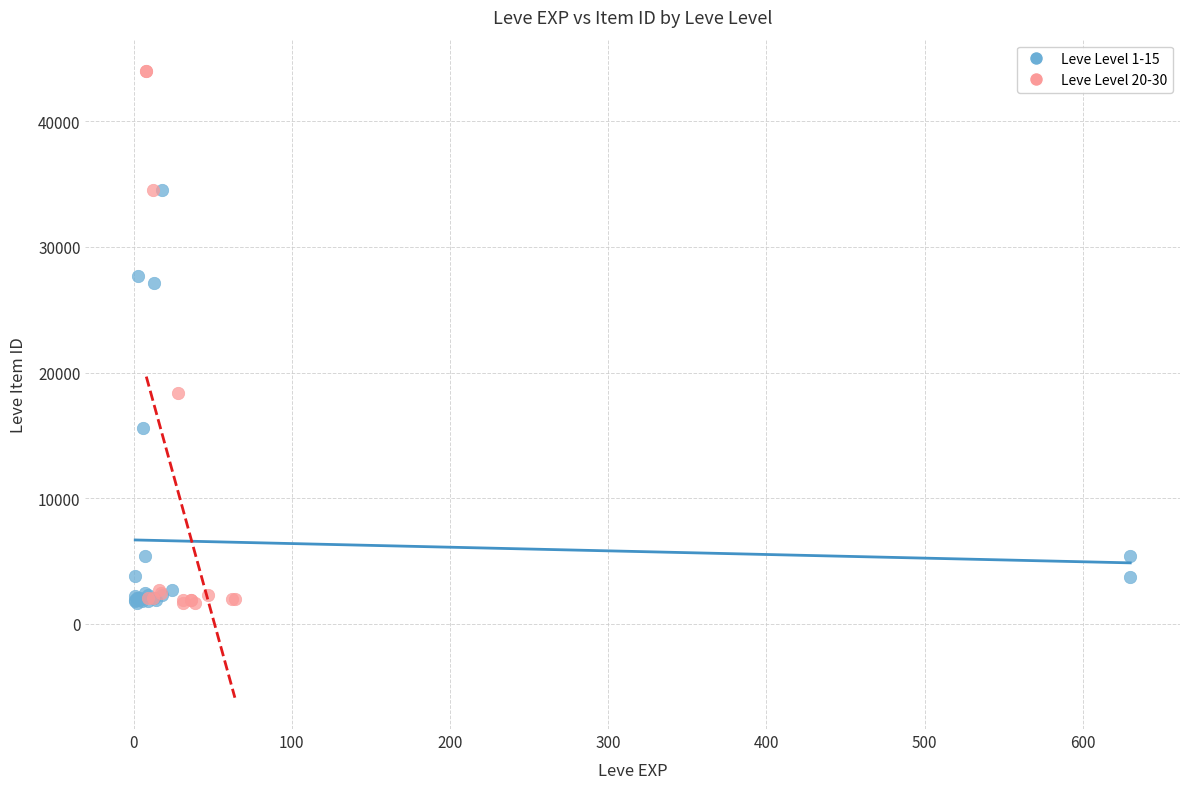

Which series reaches the maximum Y coordinate?

Leve Level 20-30